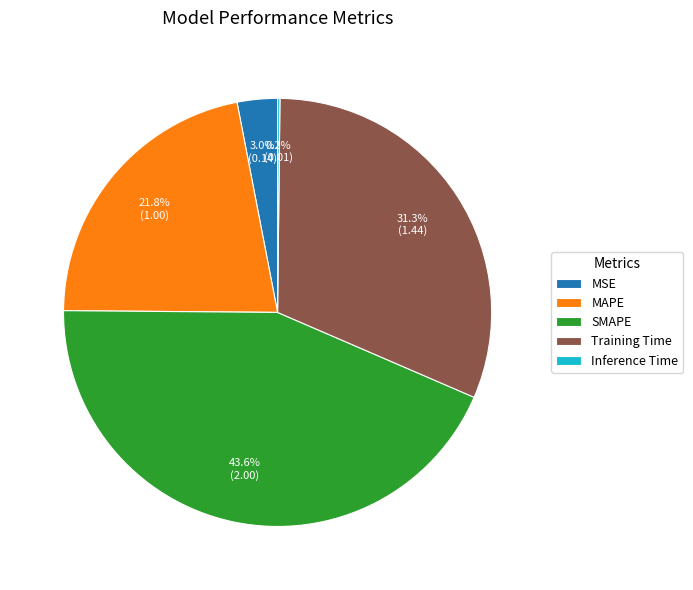

Does any single category account for the majority?

No